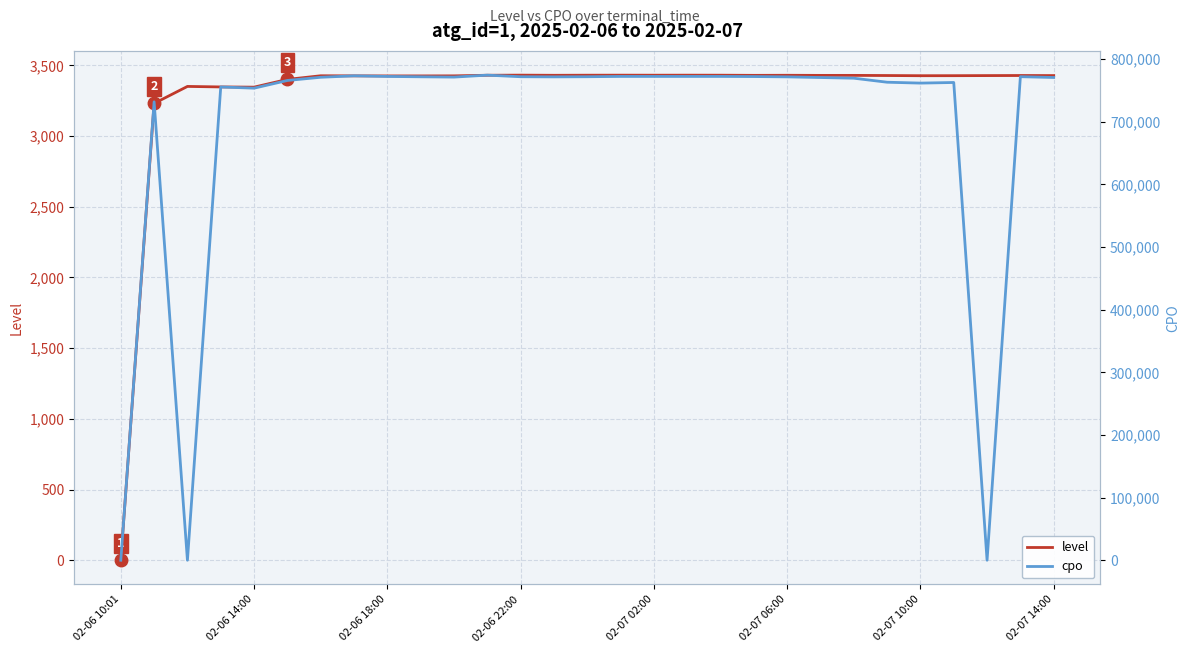

Which category has the lowest value in the level series?

02-06 10:01